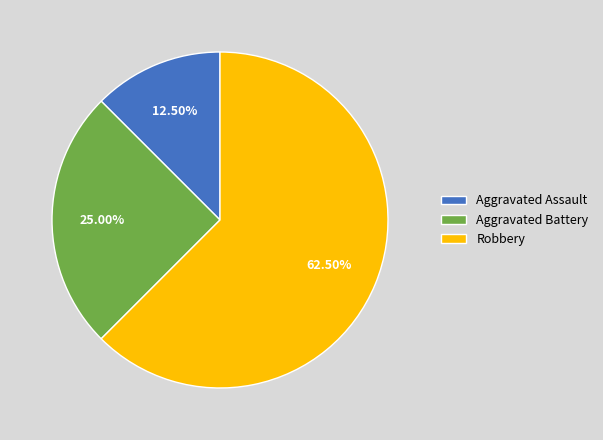

What is the ratio of the value at Robbery to the value at Aggravated Battery?

2.5